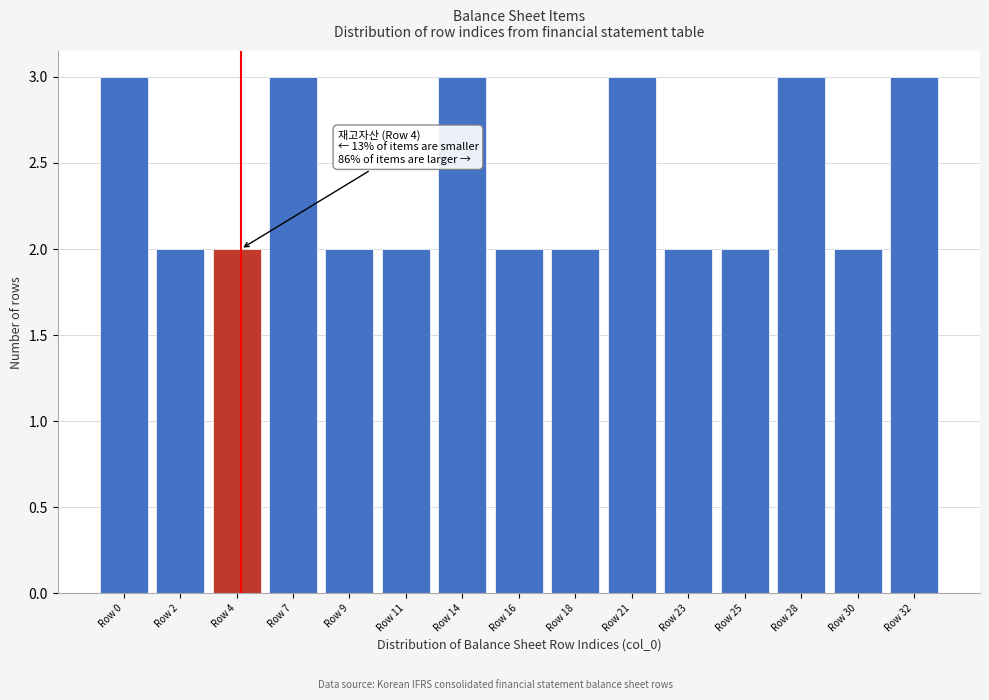

Reading right to left, list all the values displayed in this chart.

Row 32=3	Row 30=2	Row 28=3	Row 25=2	Row 23=2	Row 21=3	Row 18=2	Row 16=2	Row 14=3	Row 11=2	Row 9=2	Row 7=3	Row 4=2	Row 2=2	Row 0=3